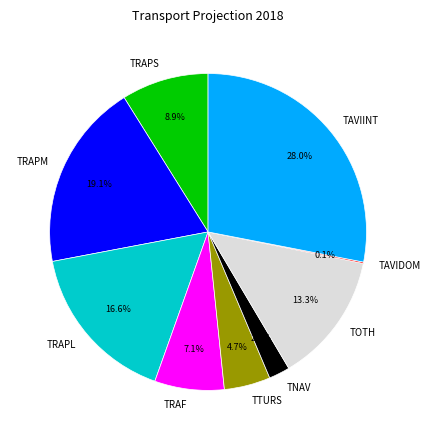

True or false: TRAF accounts for 1% of the total.

False